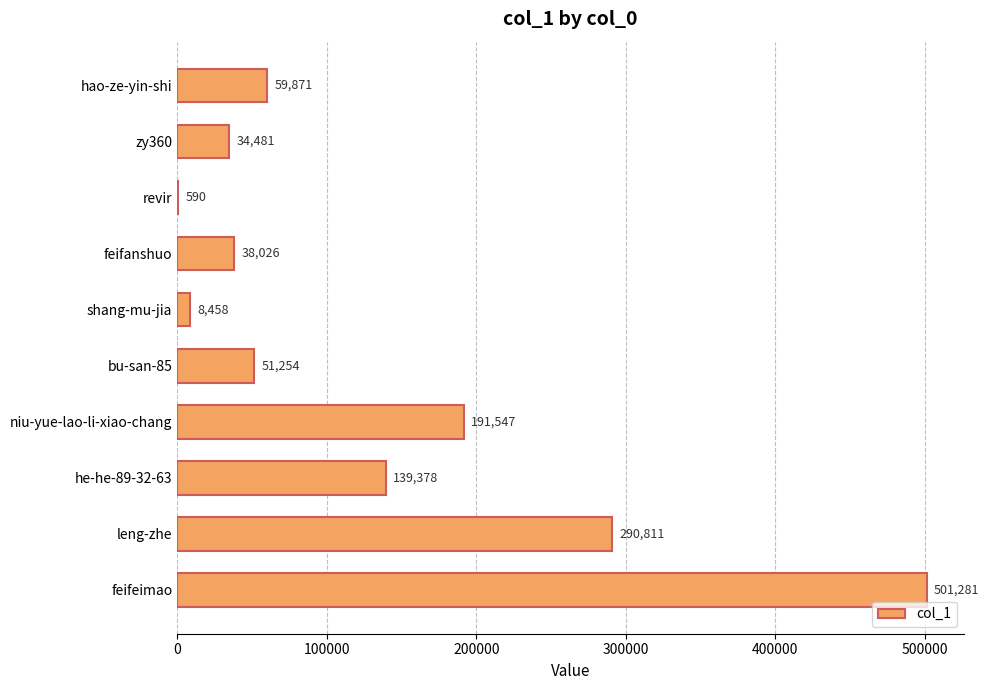

Is it true that the value at he-he-89-32-63 is 31488?

False